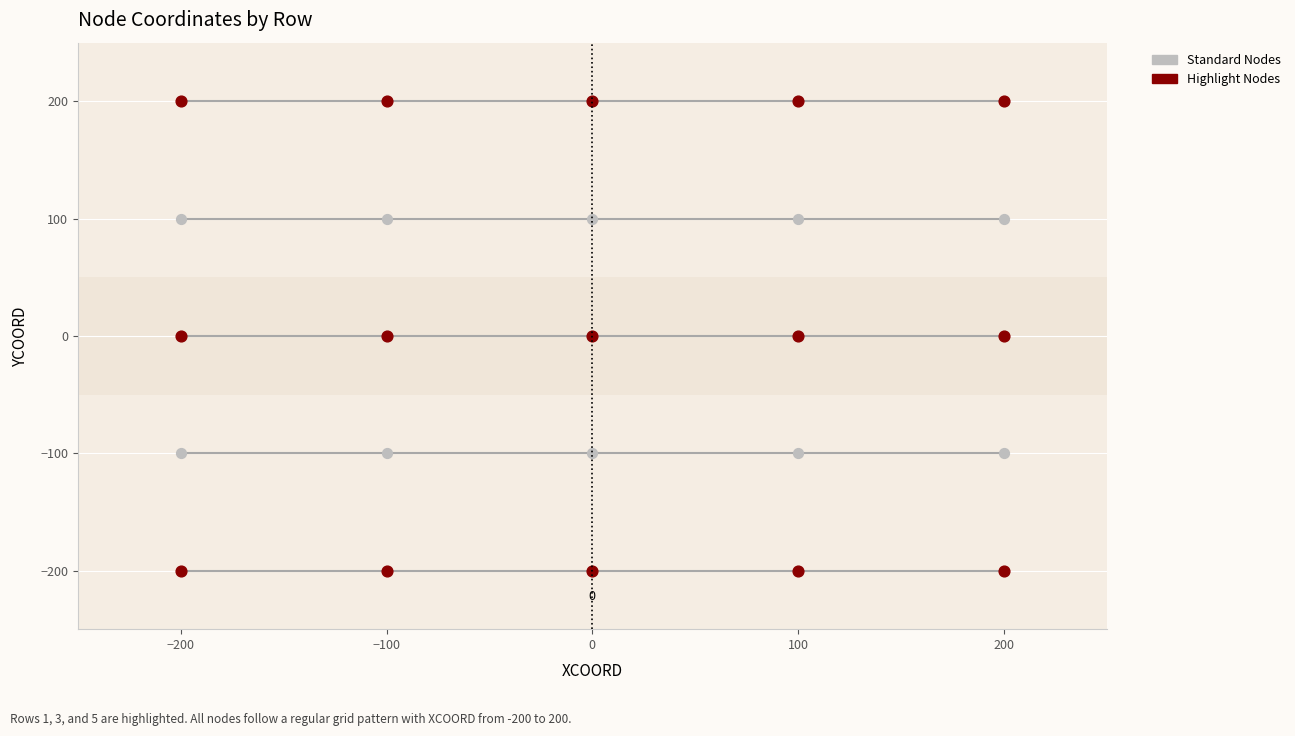

Which series reaches the maximum Y coordinate?

Highlight Nodes